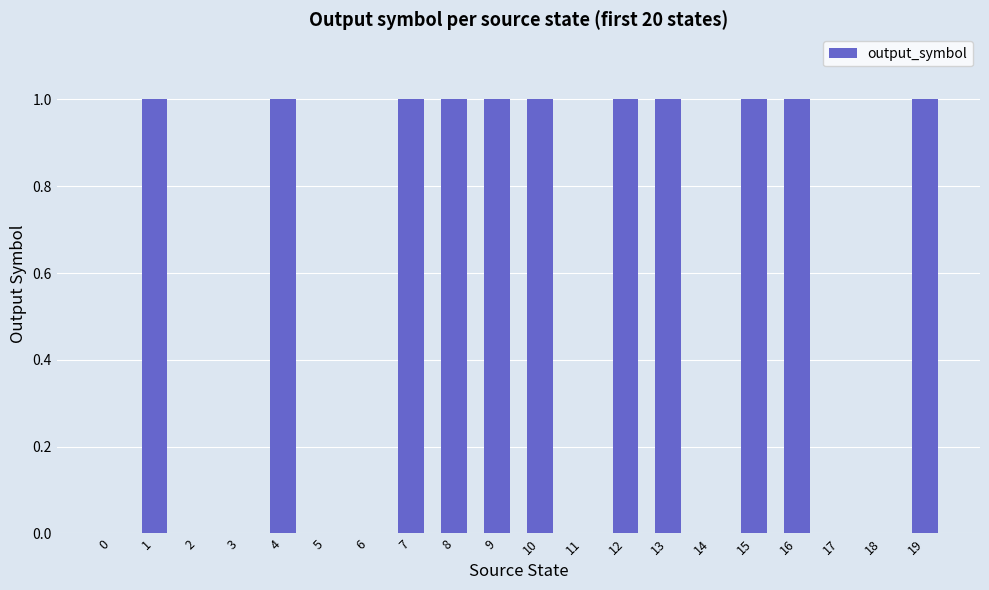

Is it true that the value at 1 is 1?

True